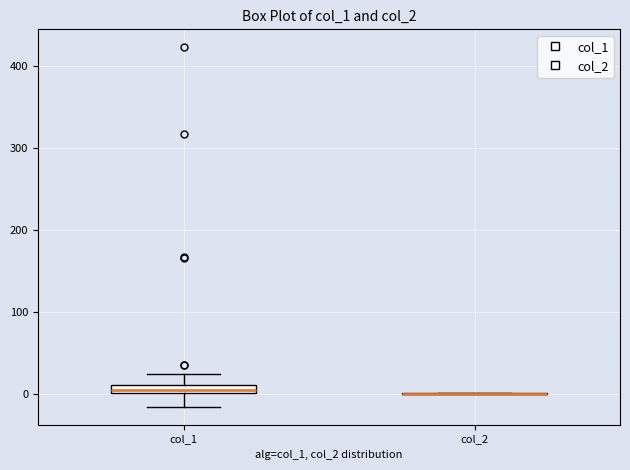

Comparing the boxes themselves (not the whiskers), which one is the tallest?

col_1